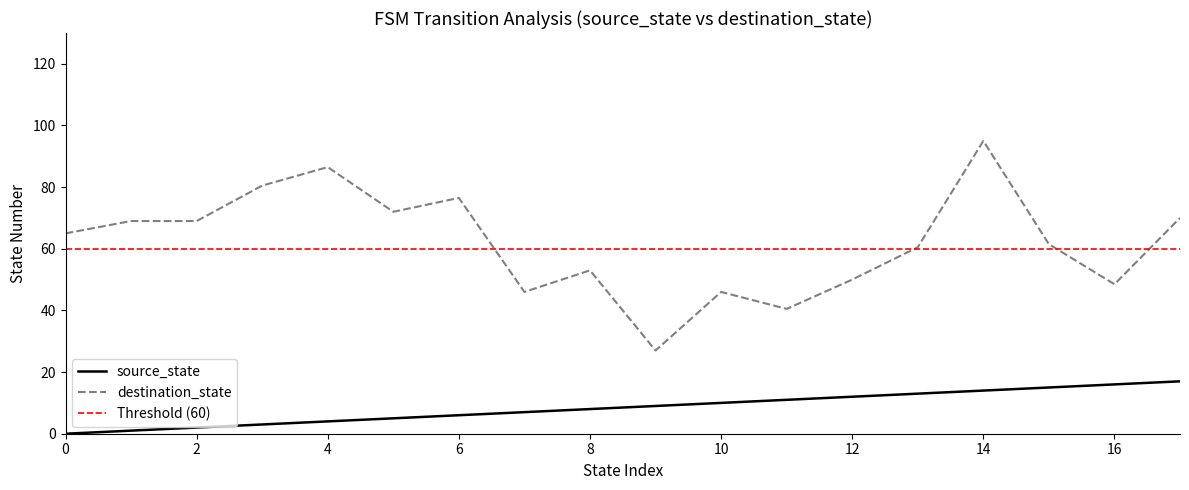

What is the spread (max minus min) of values at 15?

47